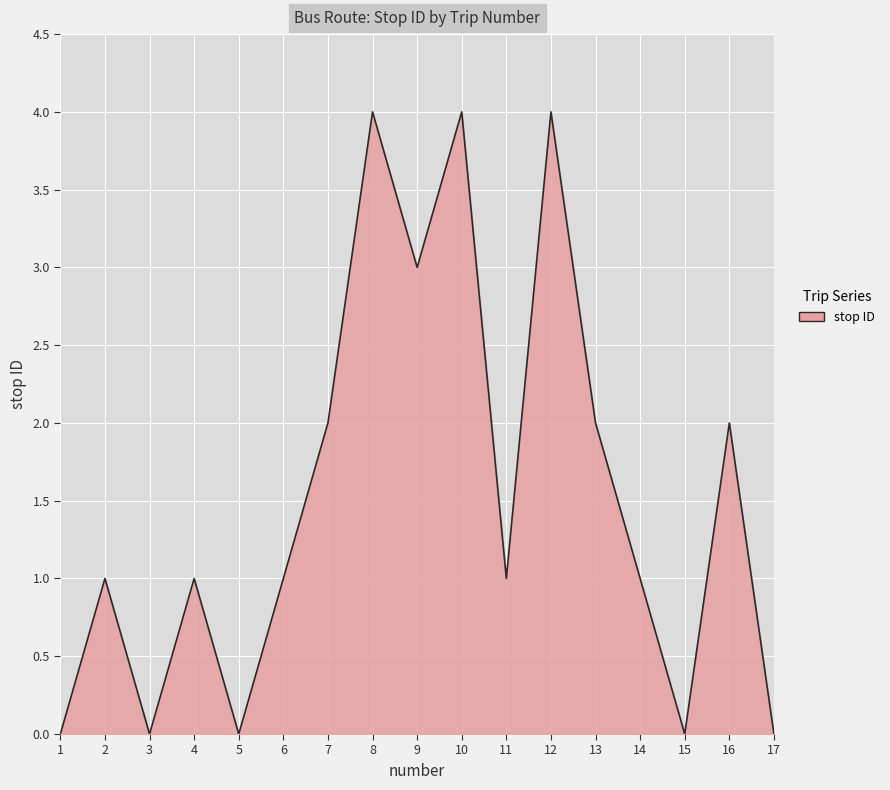

Is it true that the value at 4 is 2?

False